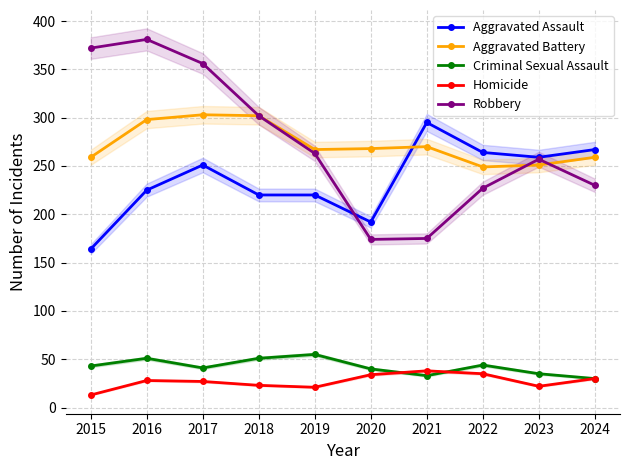

Reading left to right, transcribe all the data shown in this chart.

Aggravated Assault: 2015=164	2016=225	2017=251	2018=220	2019=220	2020=192	2021=295	2022=264	2023=259	2024=267
Aggravated Battery: 2015=259	2016=298	2017=303	2018=302	2019=267	2020=268	2021=270	2022=249	2023=251	2024=259
Criminal Sexual Assault: 2015=43	2016=51	2017=41	2018=51	2019=55	2020=40	2021=33	2022=44	2023=35	2024=30
Homicide: 2015=13	2016=28	2017=27	2018=23	2019=21	2020=34	2021=38	2022=35	2023=22	2024=30
Robbery: 2015=372	2016=381	2017=356	2018=302	2019=263	2020=174	2021=175	2022=227	2023=257	2024=230